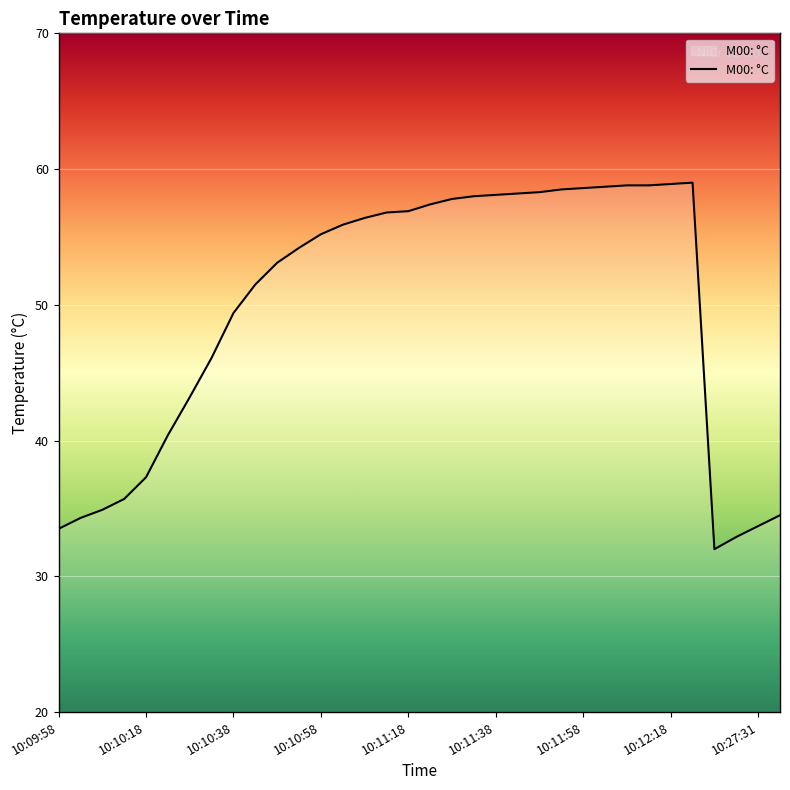

What is the difference between the maximum and minimum values?

27.0